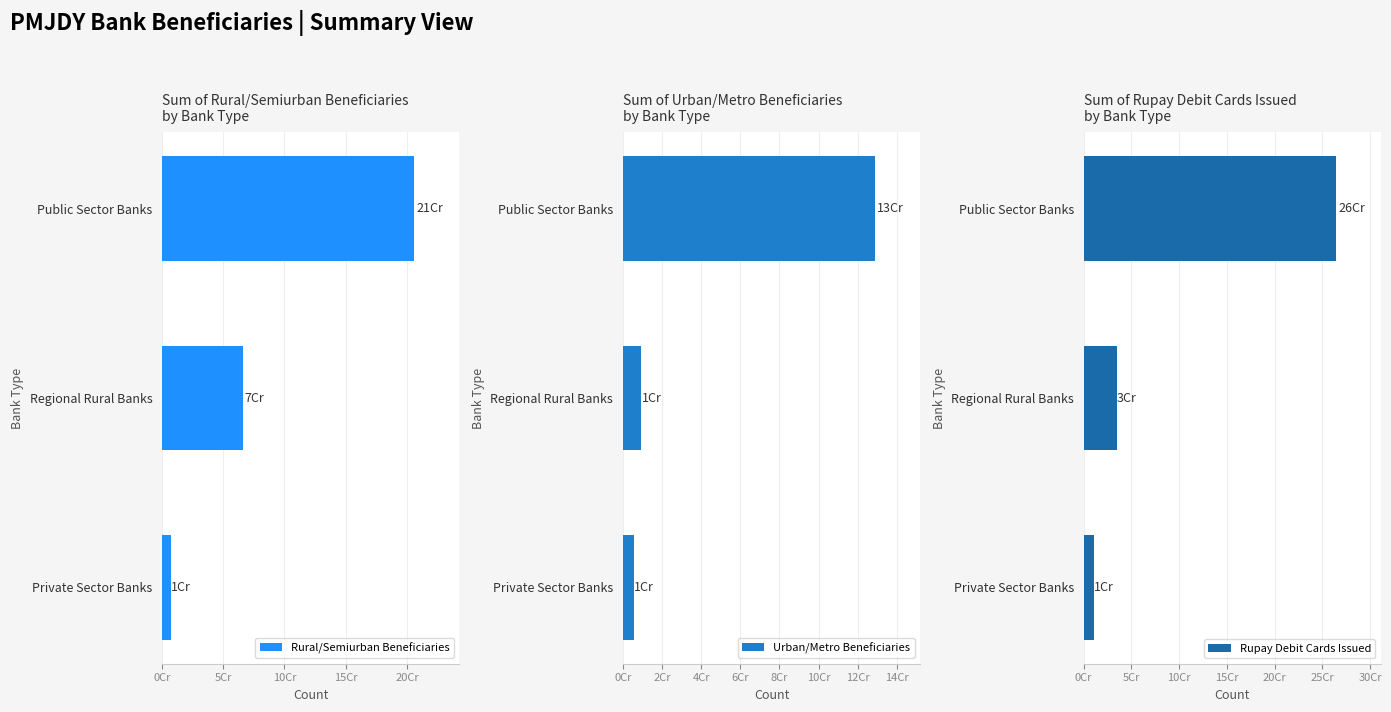

What is the sum of all Rural/Semiurban Beneficiaries values?

279084115